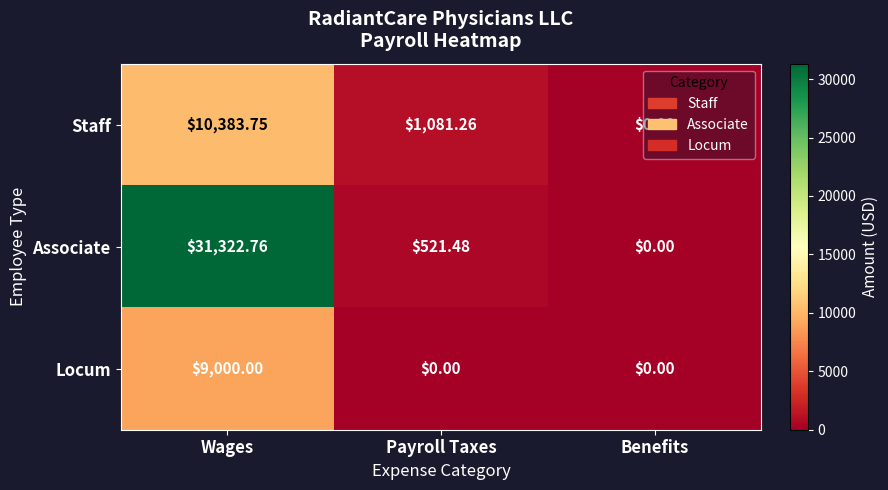

Which series has the largest range (max minus min)?

Associate